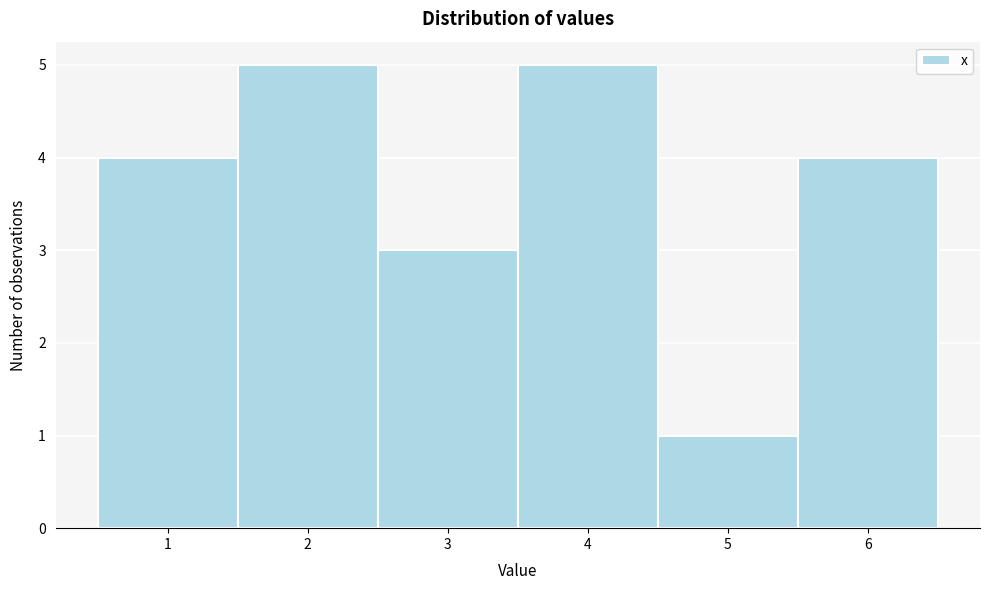

Reading left to right, list every bar in this chart as the range it spans on the x-axis followed by its height. The values are not printed on the chart, so give them approximately, as read against the axis.

0.5 to 1.5: 4
1.5 to 2.5: 5
2.5 to 3.5: 3
3.5 to 4.5: 5
4.5 to 5.5: 1
5.5 to 6.5: 4